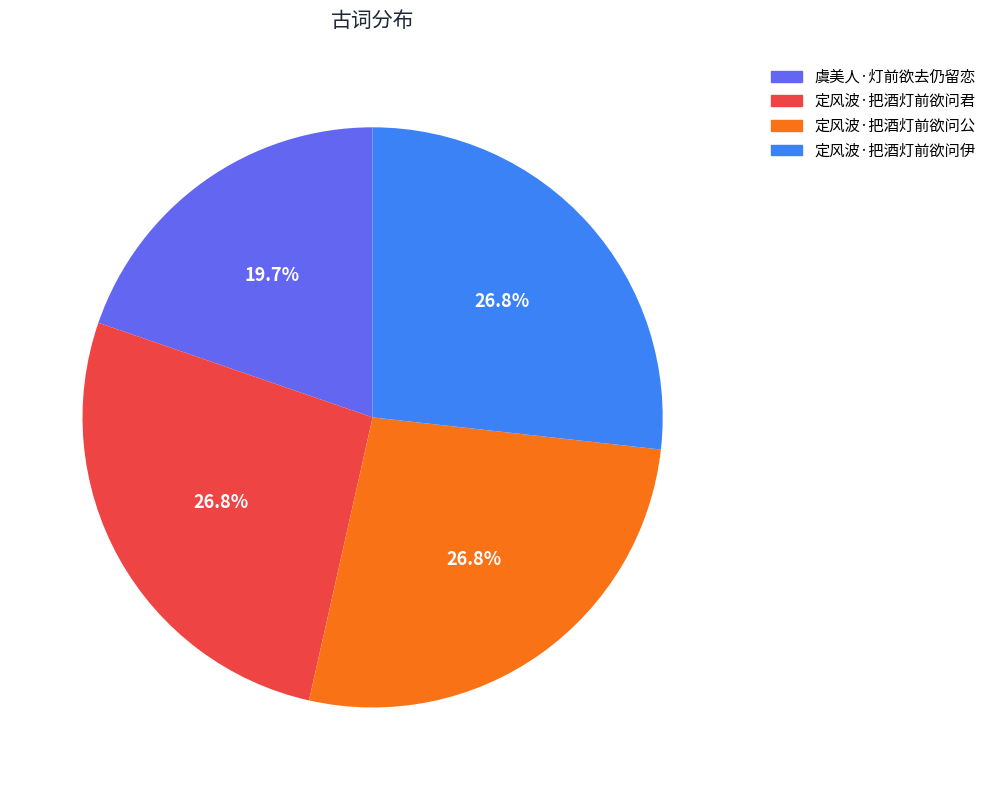

The 虞美人·灯前欲去仍留恋 slice represents 34% of the pie. True or false?

False